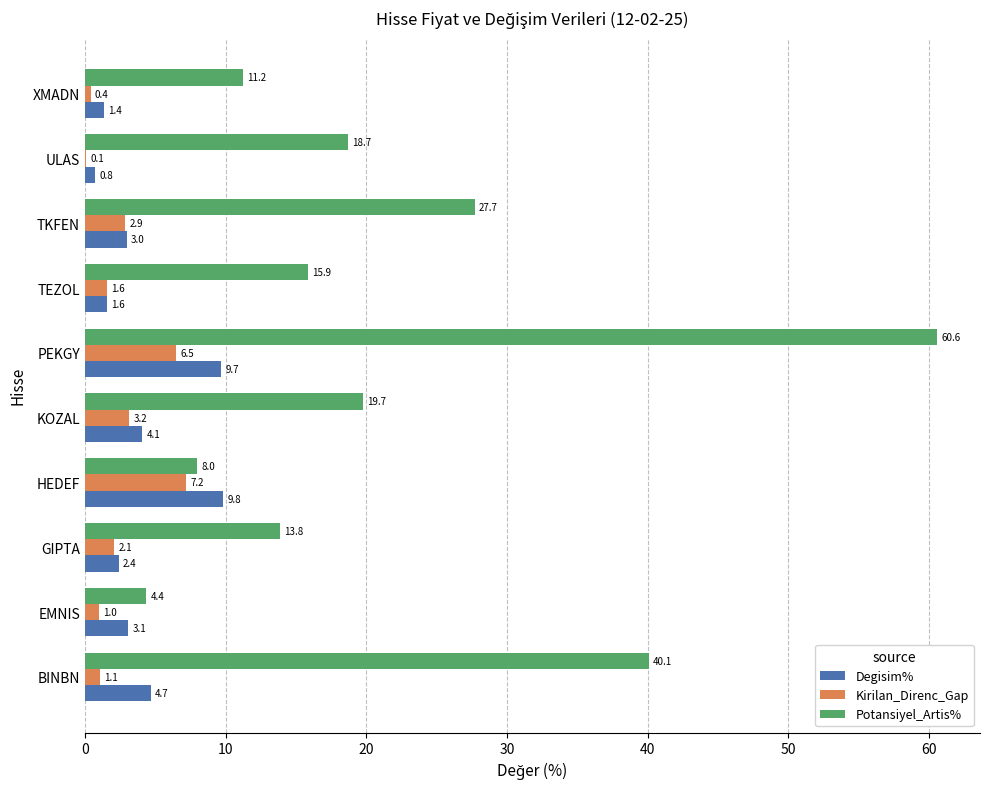

Between BINBN and GIPTA, which series saw the biggest shift?

Potansiyel_Artis%